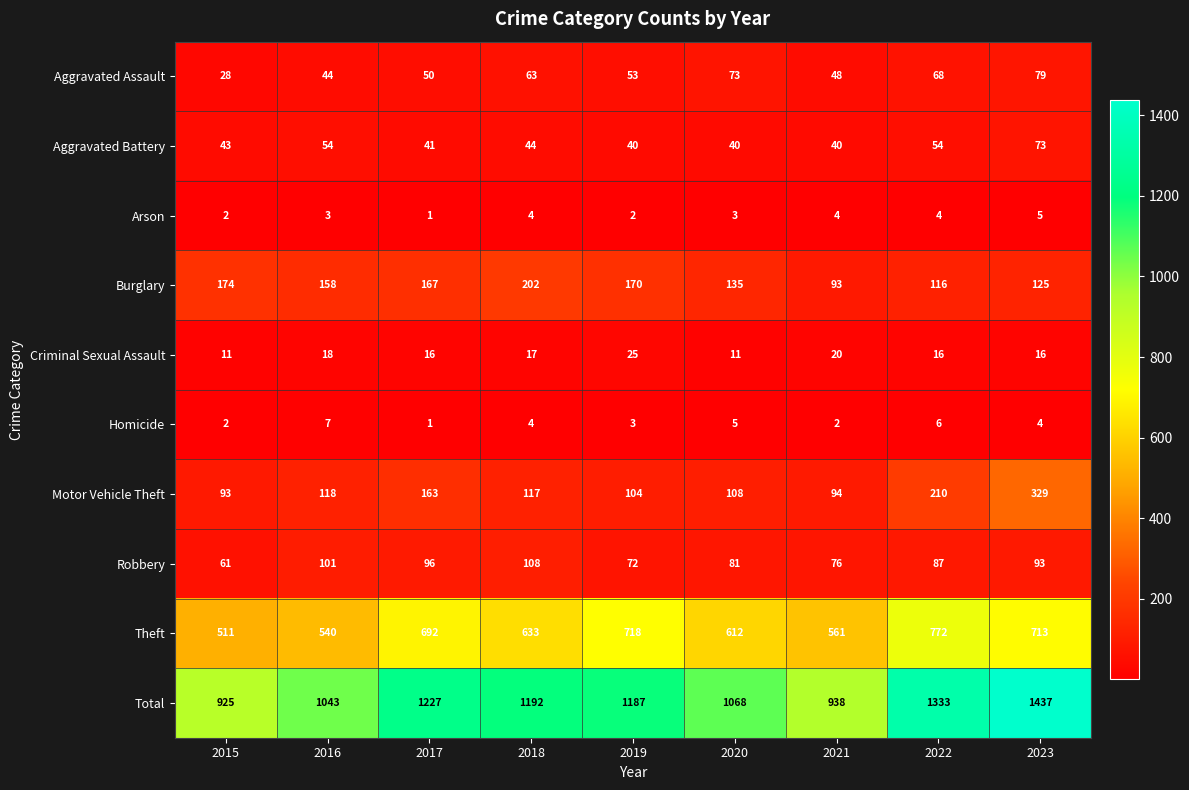

What is the smallest value displayed?

1